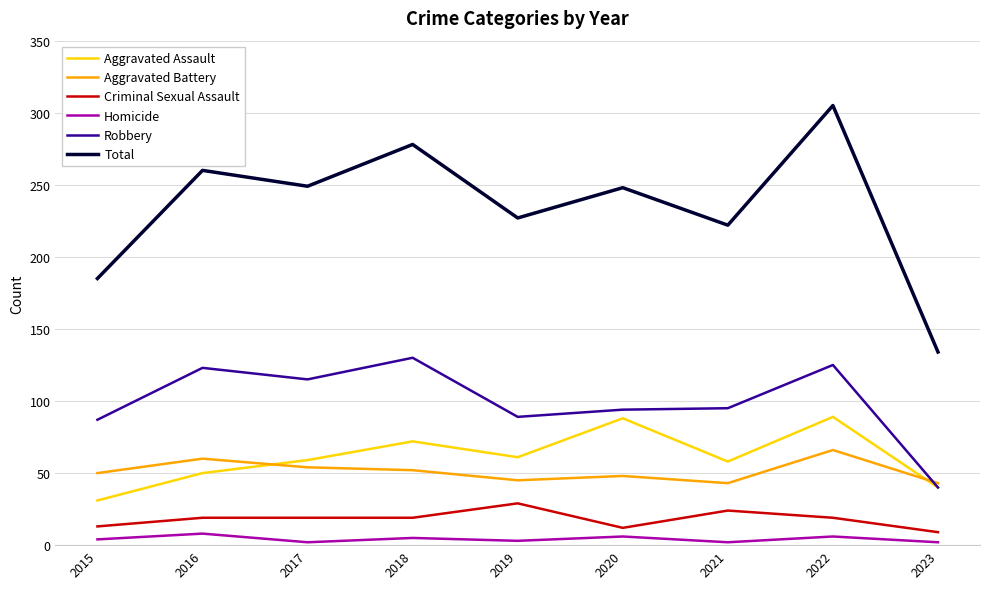

Which series has the largest range (max minus min)?

Total